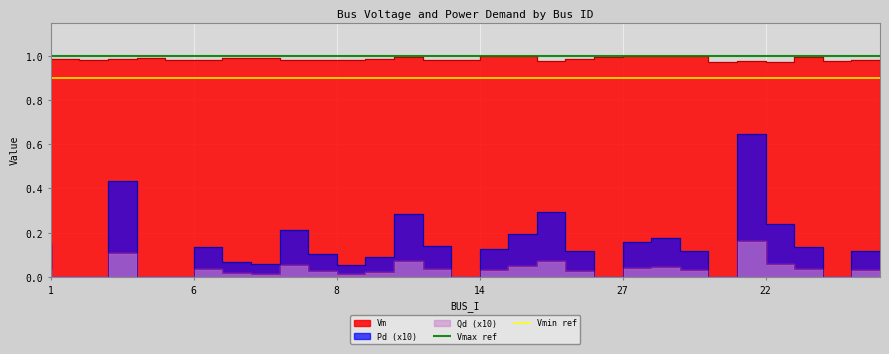

At which category does the chart reach its minimum across all series?

1